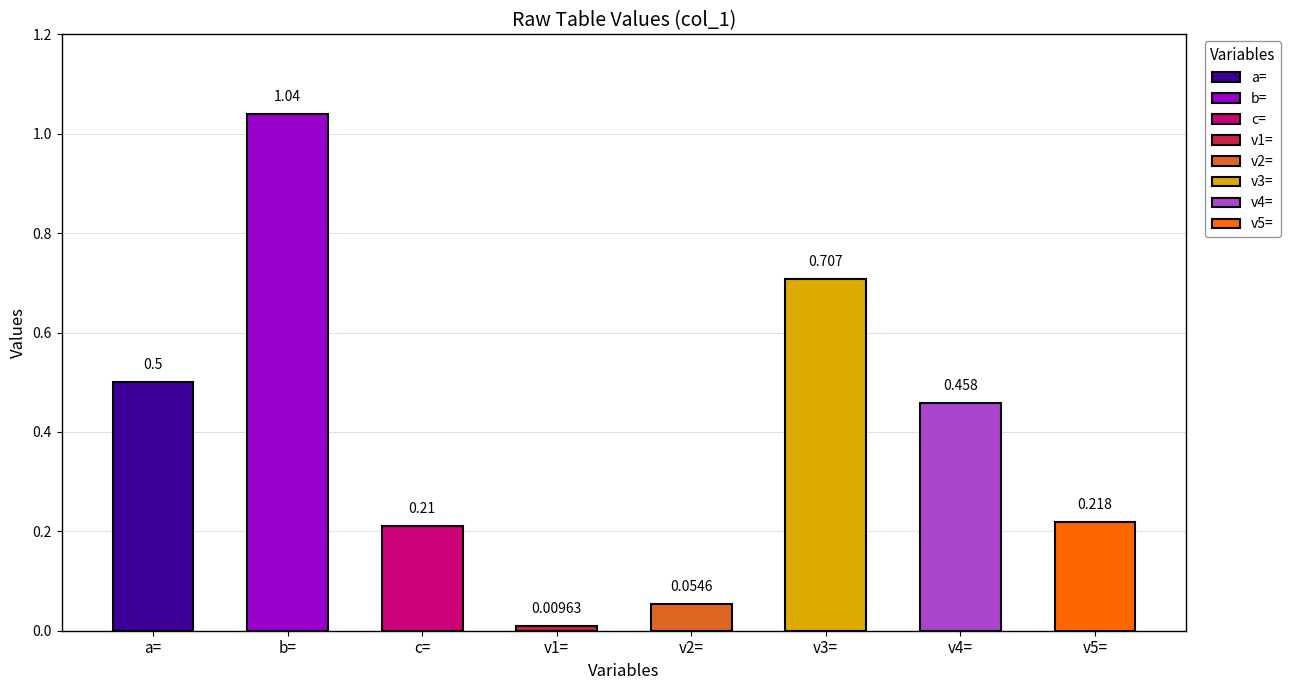

List the labels in order of value, largest first.

b=, v3=, a=, v4=, v5=, c=, v2=, v1=